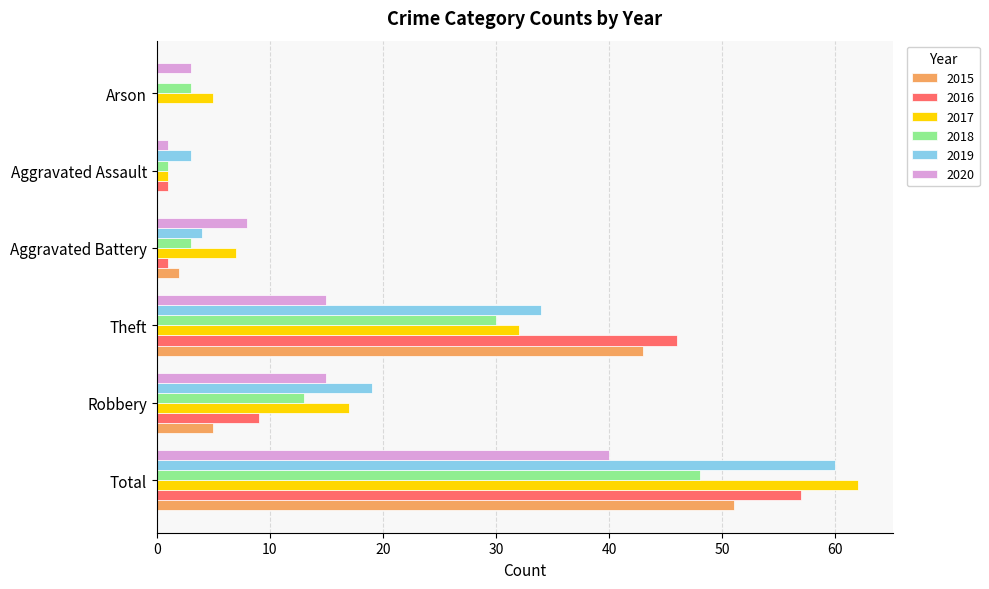

Is the value of 2016 at Aggravated Assault greater than the value of 2020 at Aggravated Battery?

No